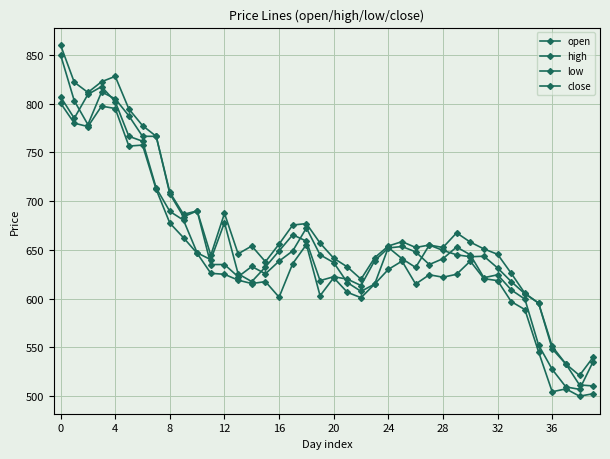

Reading left to right, transcribe all the data shown in this chart.

open: 850.0	803.0	778.5	812.0	805.0	787.5	766.5	766.5	707.5	684.0	690.0	635.0	635.0	622.5	633.0	625.5	638.5	649.0	672.5	645.0	637.0	616.5	607.5	615.0	652.5	641.0	632.0	655.0	649.5	645.0	643.0	643.5	631.5	617.5	605.0	595.5	548.5	533.0	511.5	510.5
high: 860.0	822.0	811.5	822.5	828.0	794.5	777.5	766.5	709.0	686.5	690.0	644.5	687.5	646.0	654.0	637.9	656.0	675.5	677.0	657.0	641.5	632.5	620.0	642.0	654.0	658.5	652.5	655.0	652.5	667.5	658.0	651.0	645.5	626.0	605.5	595.5	551.1	533.0	521.2	540.0
low: 800.5	780.0	776.5	797.5	795.0	756.5	757.5	712.0	677.5	662.5	646.5	626.0	625.0	619.0	615.5	617.5	601.5	636.0	655.5	603.0	621.5	606.5	601.0	615.0	630.0	638.5	615.0	624.5	622.0	625.0	638.5	620.5	618.5	597.0	588.8	545.5	504.5	507.5	500.0	502.5
close: 807.0	785.0	809.5	817.5	802.0	766.5	761.5	713.5	689.5	680.5	647.0	640.0	678.0	625.5	617.5	632.5	649.0	665.5	659.0	618.5	622.5	620.0	613.5	639.0	652.0	653.5	648.0	635.0	641.0	653.0	645.0	621.5	624.5	609.0	599.5	552.5	527.5	509.5	507.0	535.5